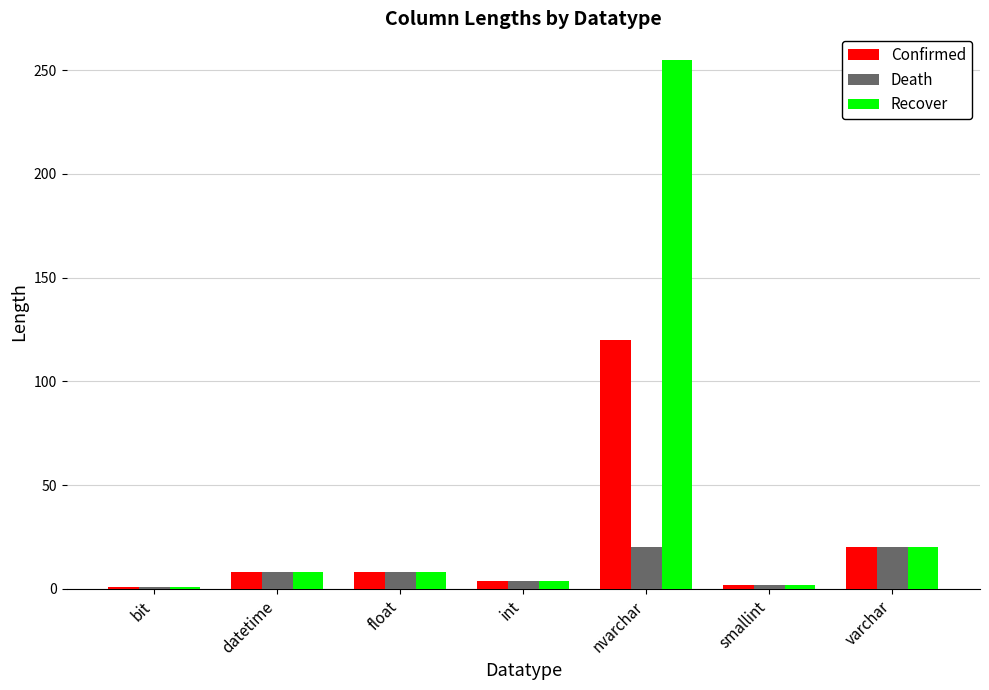

The Recover series shows 8 at datetime. True or false?

True